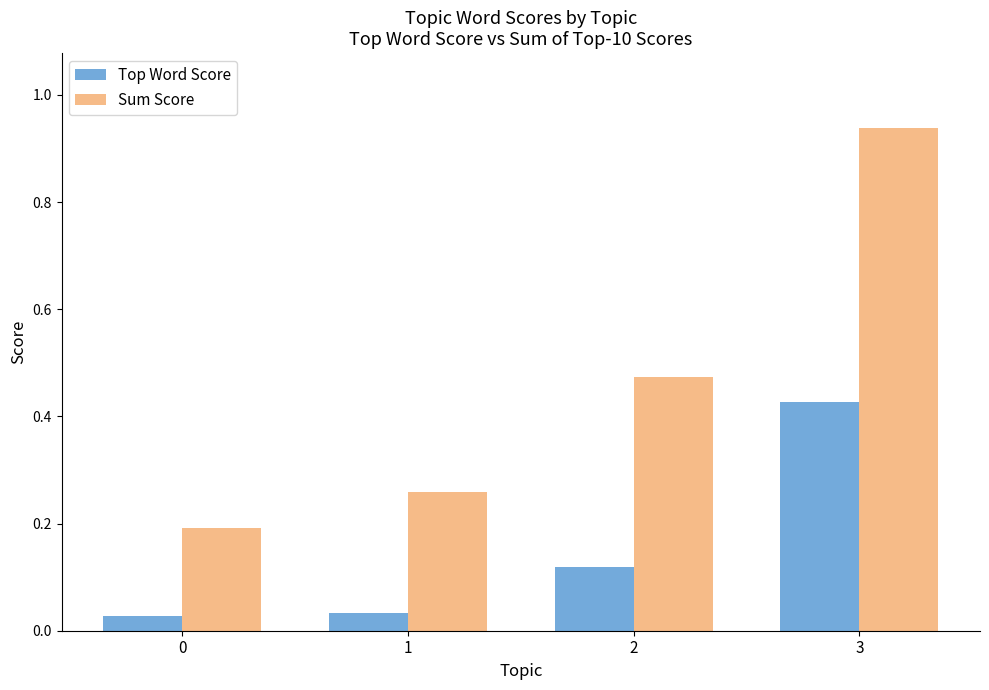

The Sum Score series shows 0.2 at 0. True or false?

True